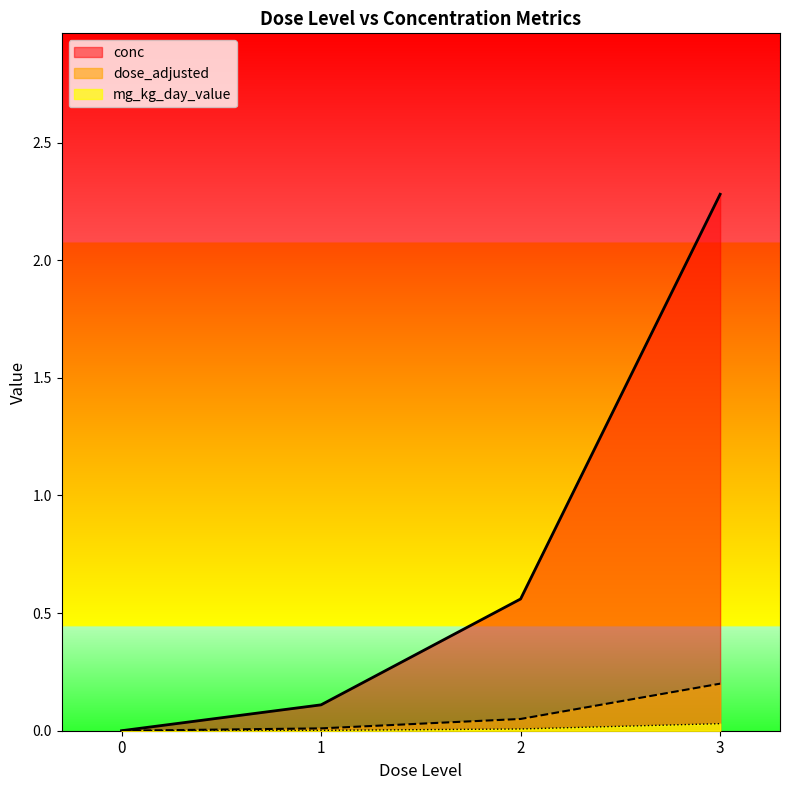

How many distinct data groups are displayed?

3